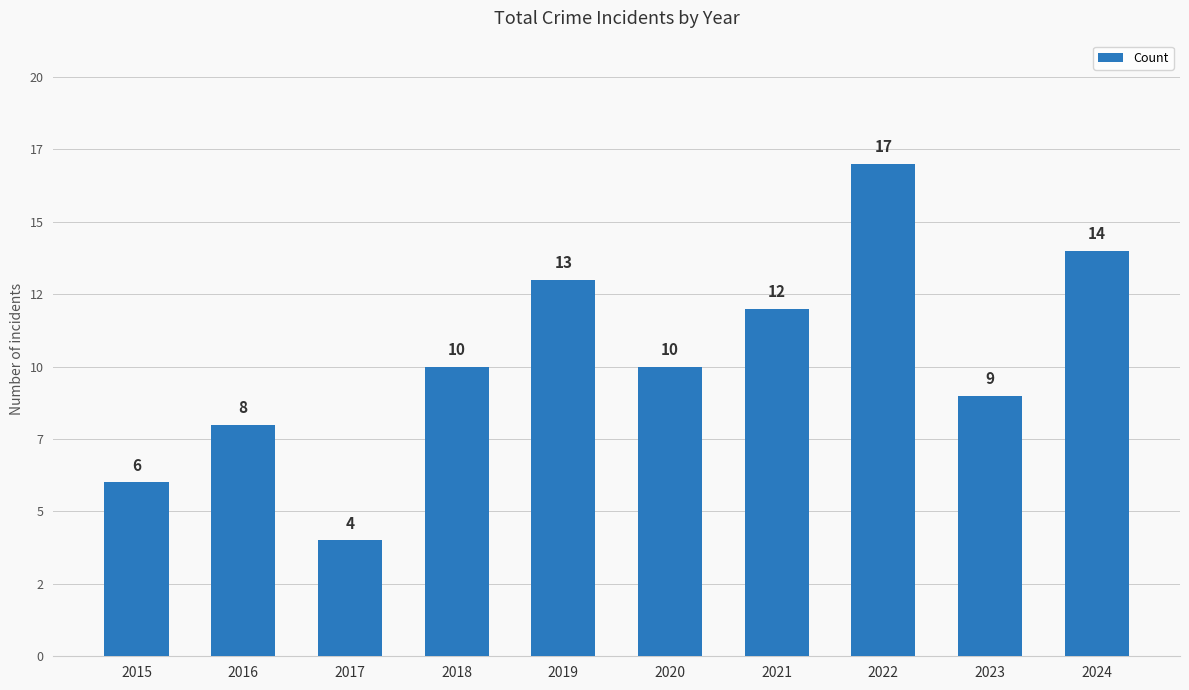

Does the chart contain any negative values?

No